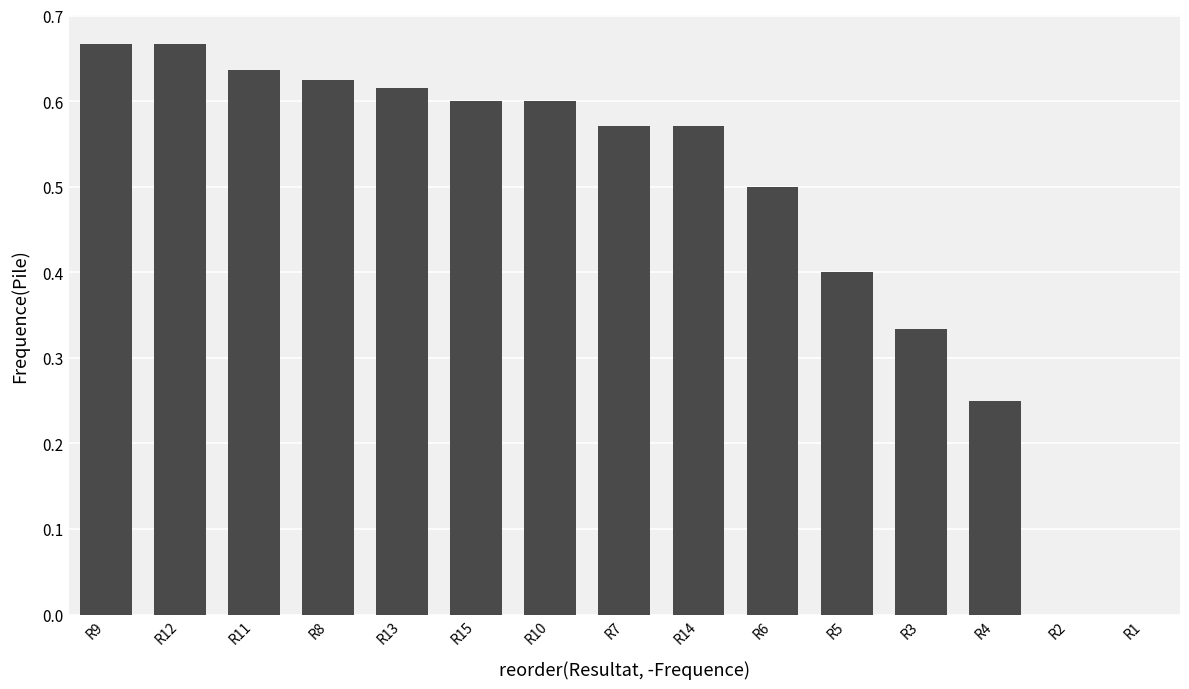

True or false: the data shows 0.8 at R14.

False